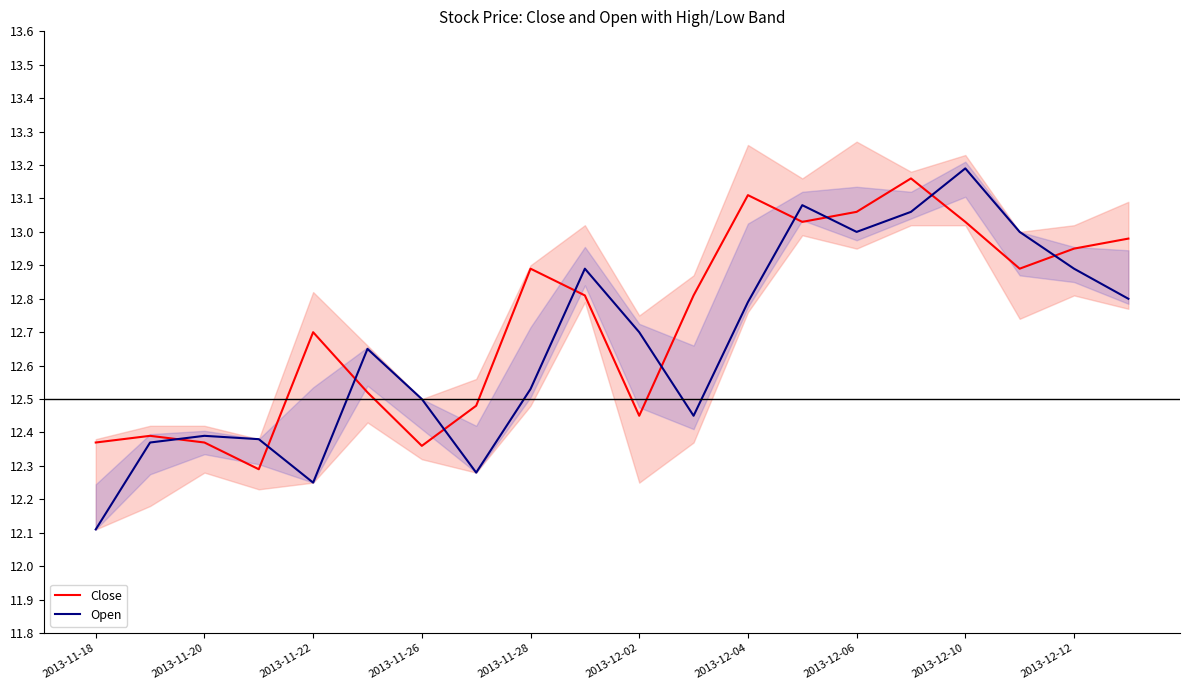

How many intersections are there between Open and Close?

10